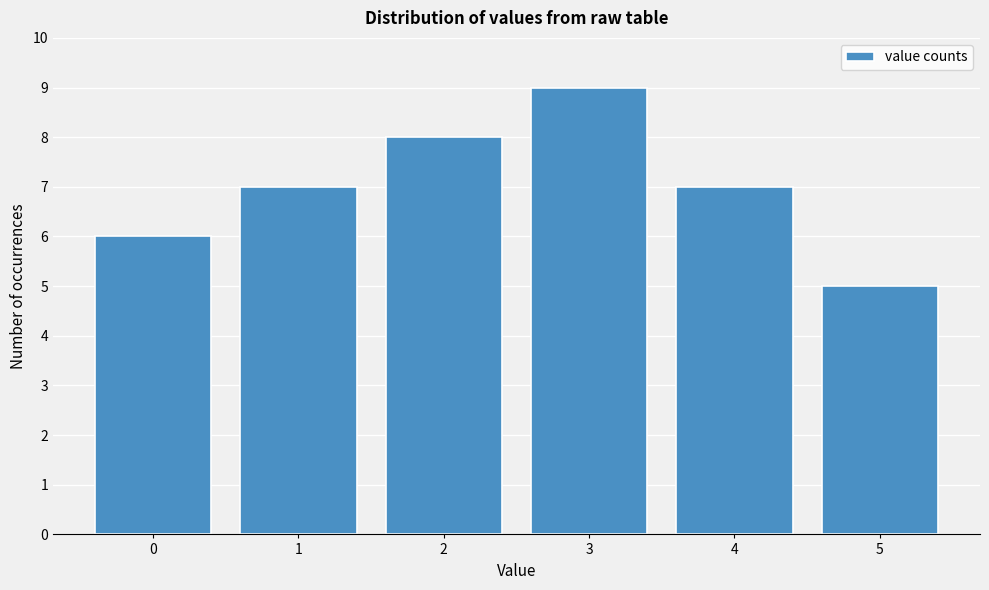

What is the height of the bar covering 4.5 to 5.5 on the x-axis? The values are not printed on the chart, so give them approximately, as read against the axis.

5